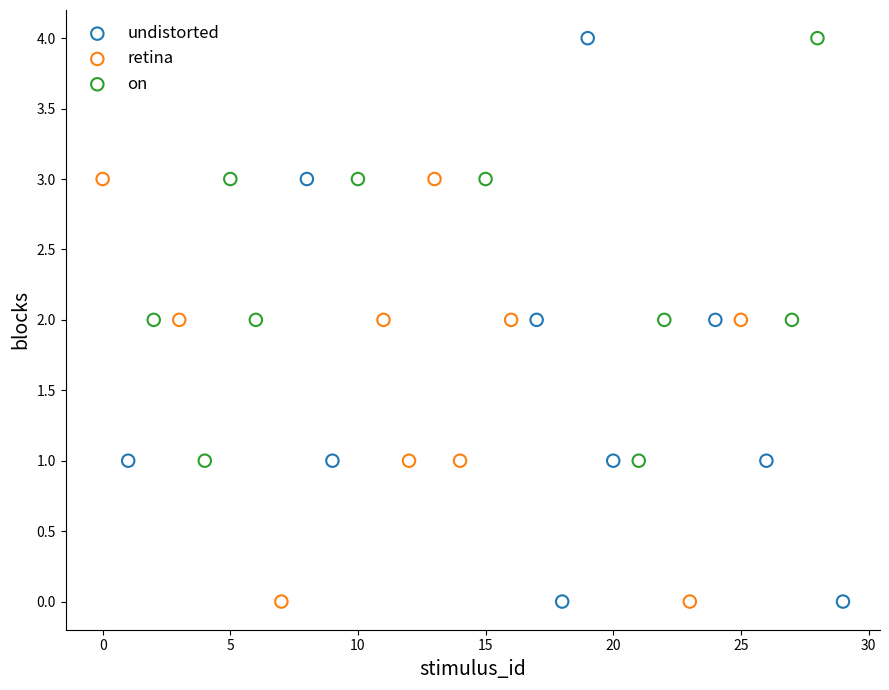

Which series has the widest spread of Y values?

undistorted